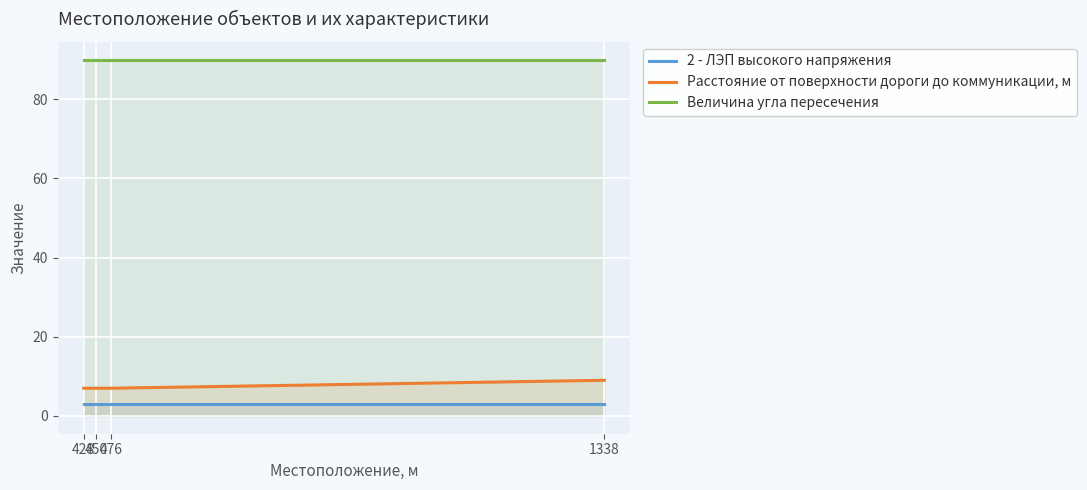

What are all the series names shown in the legend?

2 - ЛЭП высокого напряжения, Расстояние от поверхности дороги до коммуникации, м, Величина угла пересечения